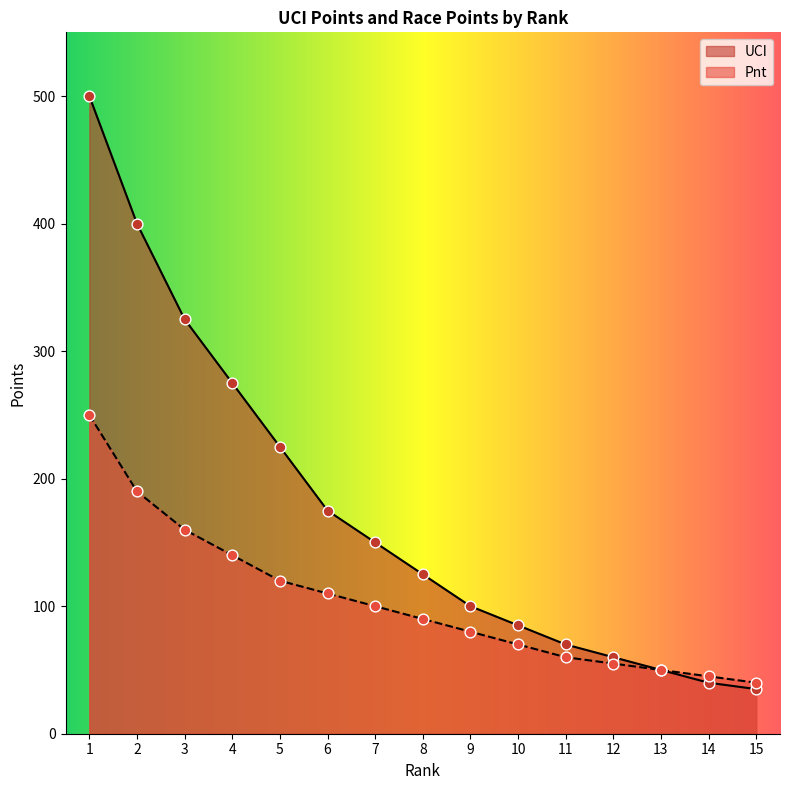

At which category is the sum across all series the highest?

1